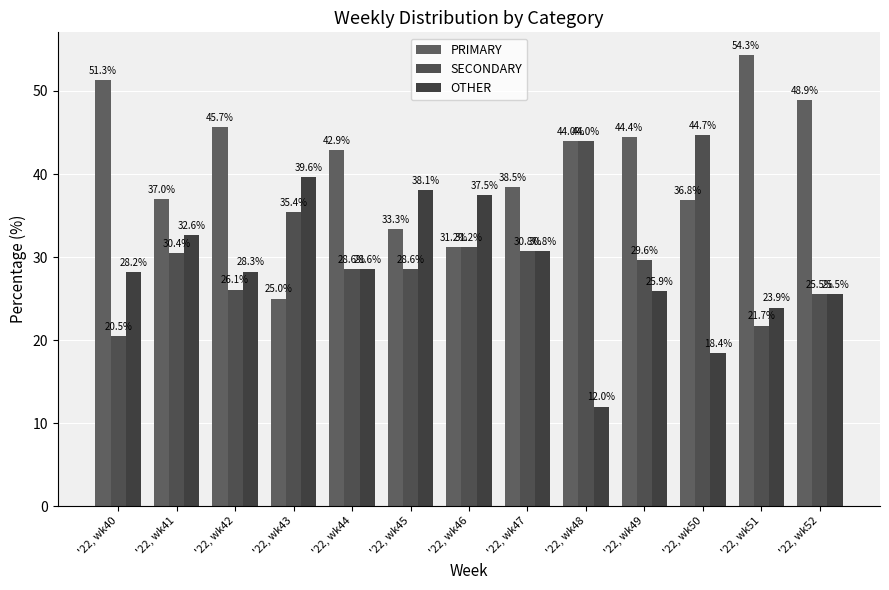

What is the sum of all PRIMARY values?

533.4